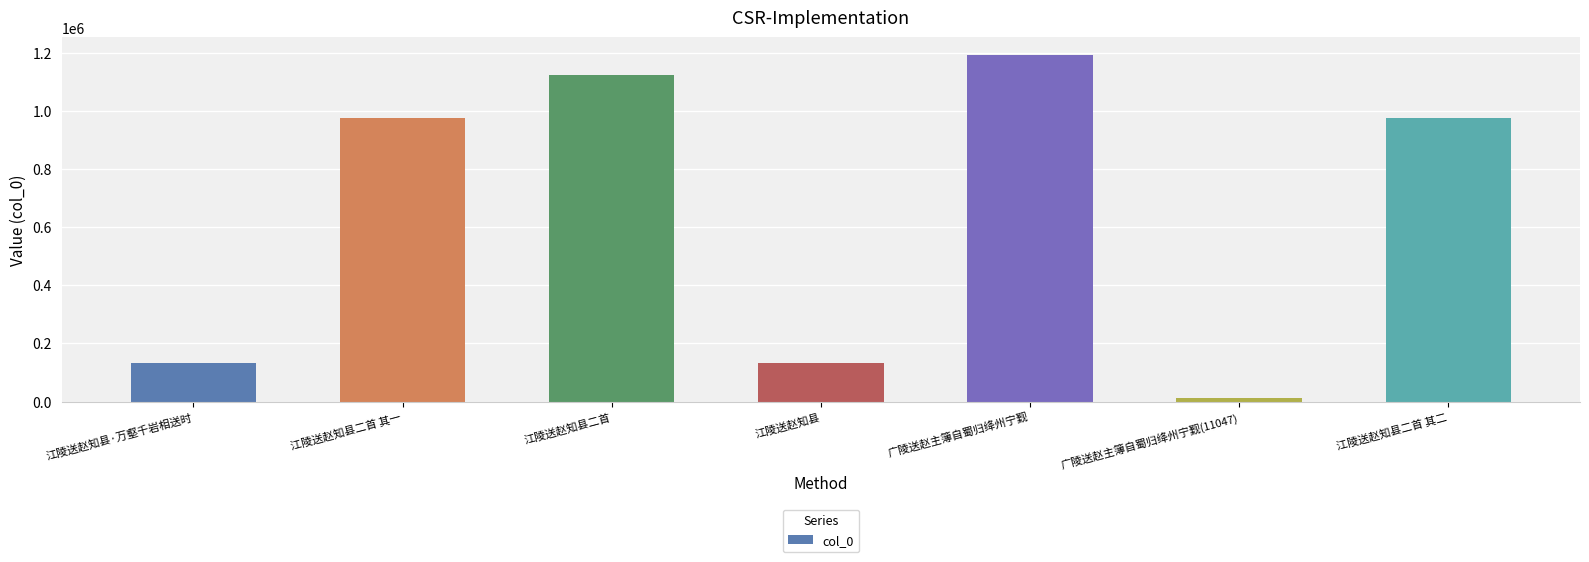

Which label corresponds to the smallest value in the chart?

广陵送赵主簿自蜀归绛州宁觐(11047)